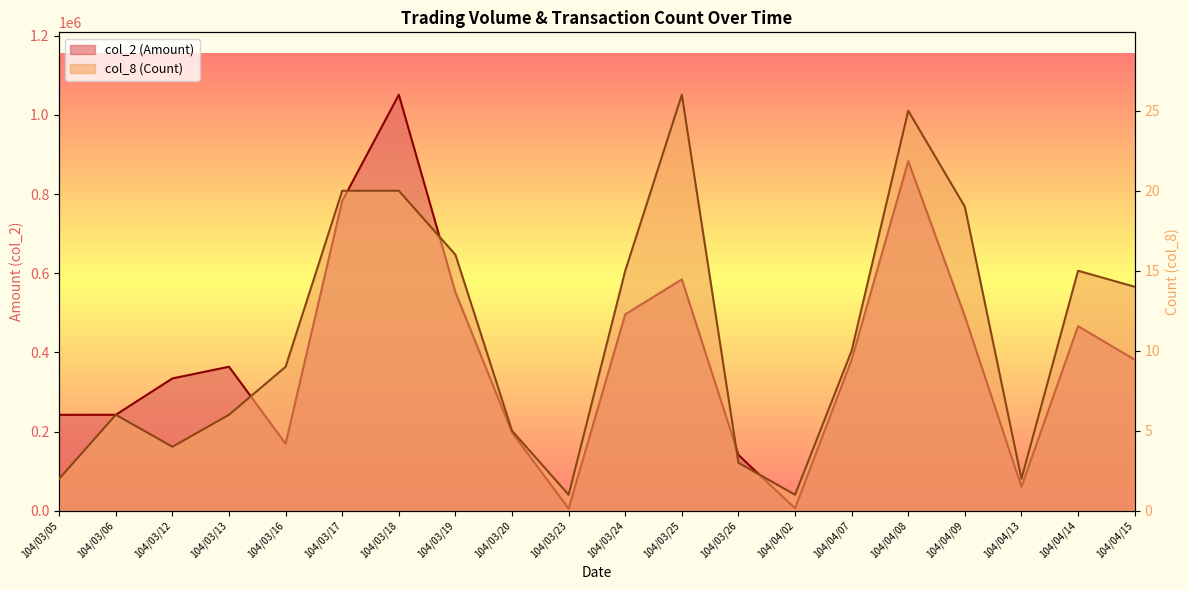

What is the average value of the col_8 (Count) series?

11